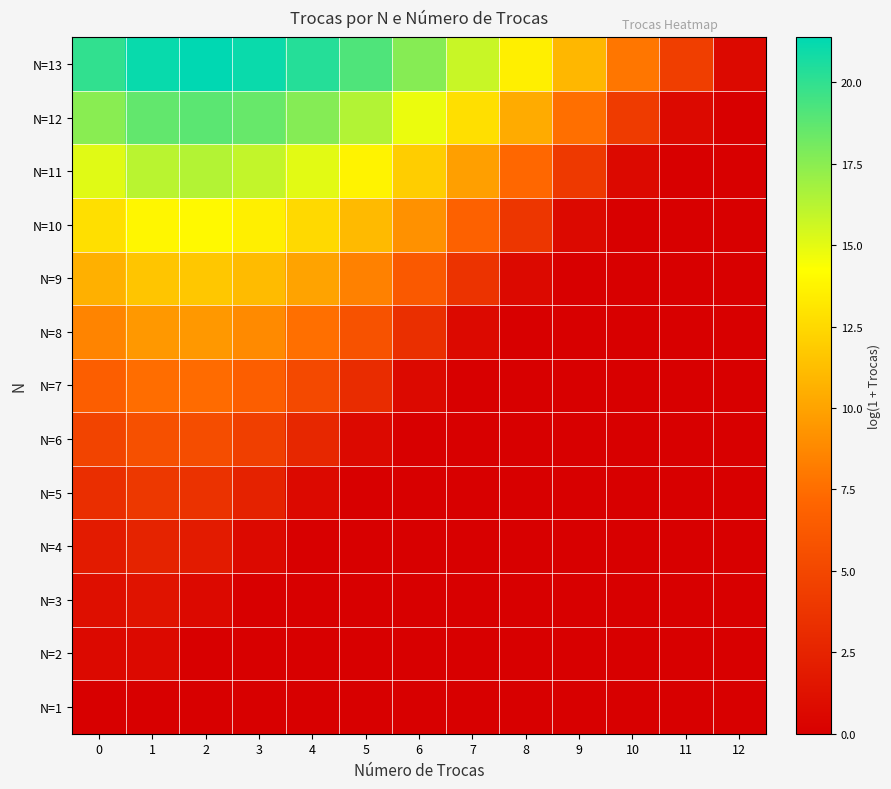

How many series are shown in this chart?

13